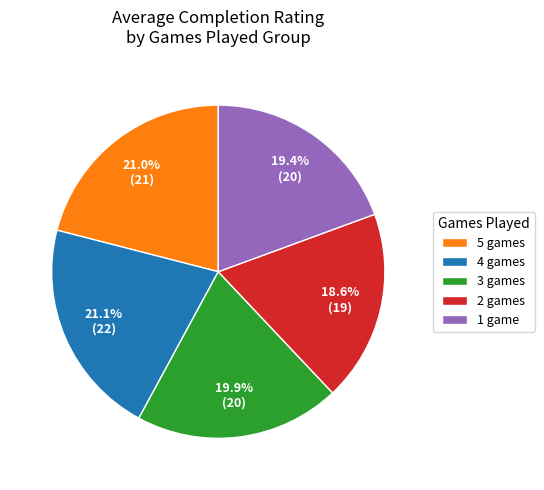

How many segments does this pie chart have?

5